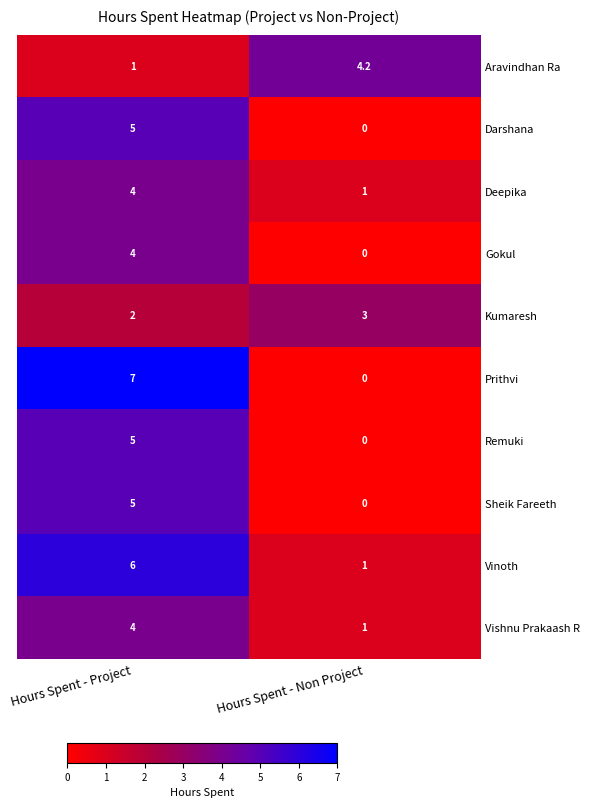

True or false: Vinoth has a value of 0.5 at Hours Spent - Non Project.

False